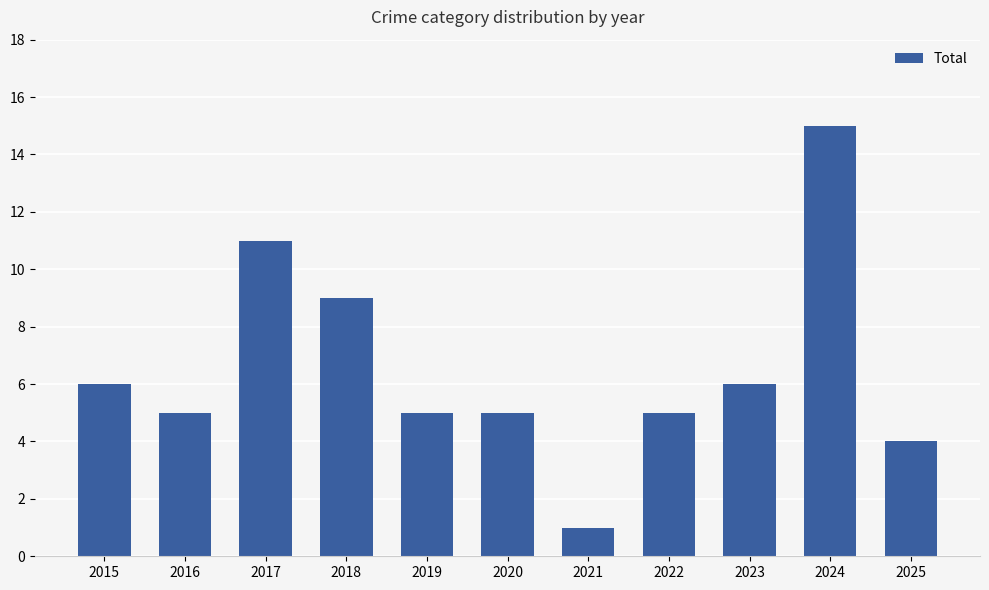

Approximately how many times larger is the value at 2017 compared to 2020?

2.2